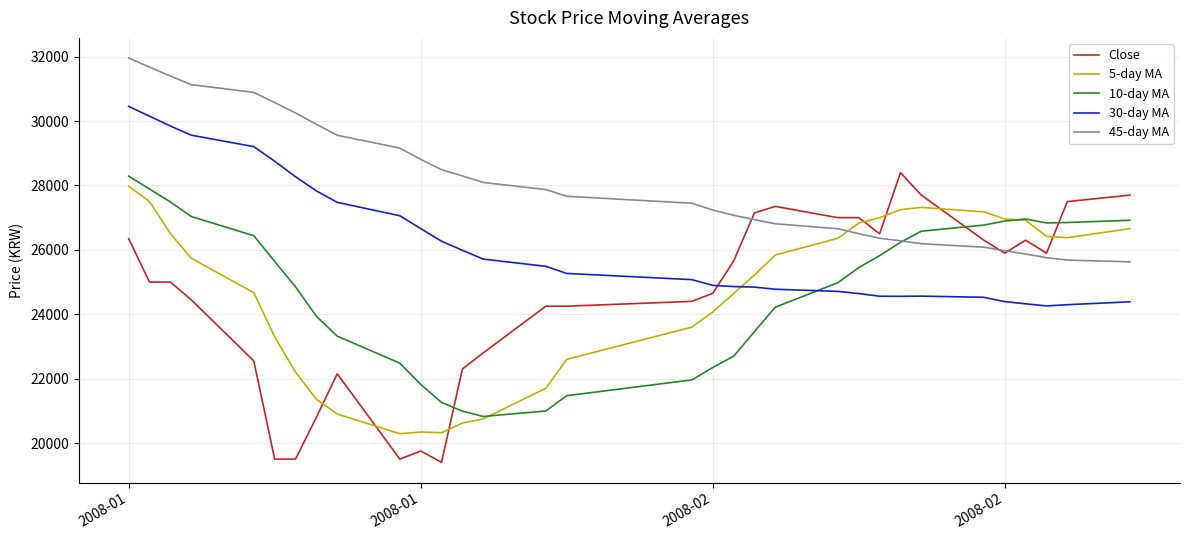

Is this an area chart (filled region under the line)?

No